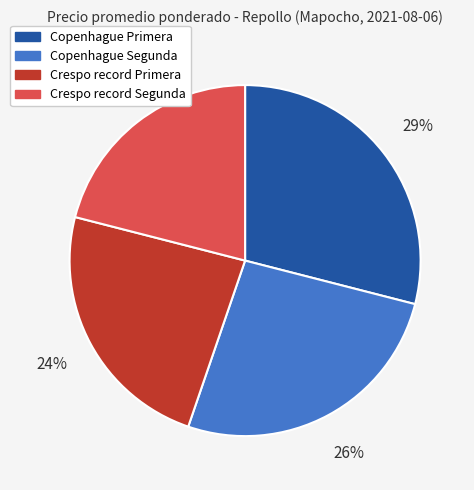

Is the sum of Copenhague Primera and Copenhague Segunda greater than half?

Yes